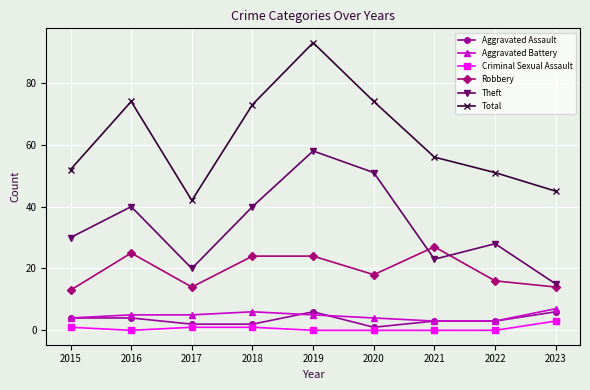

Which series has the largest range (max minus min)?

Total